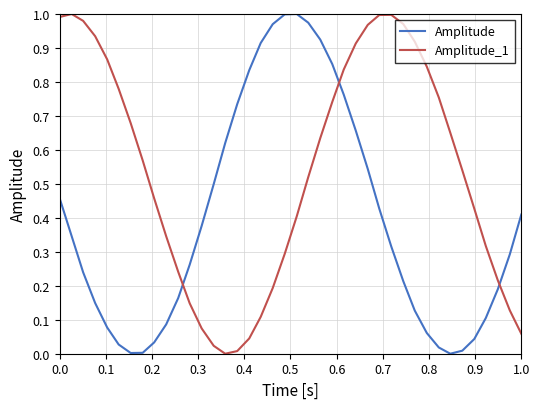

After their last crossing, which series has the higher values: Amplitude or Amplitude_1?

Amplitude